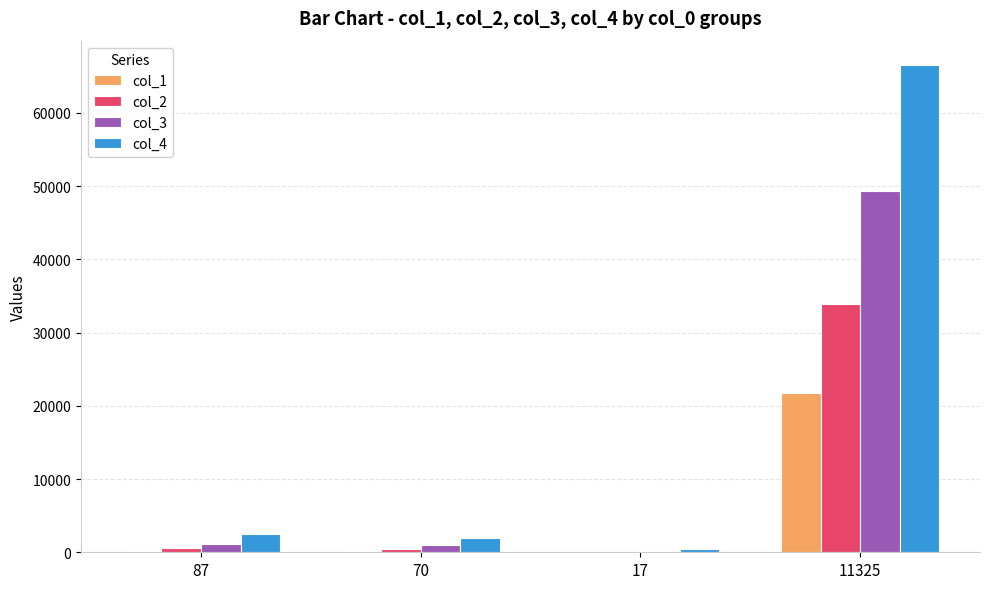

The col_4 series shows 2474 at 87. True or false?

True